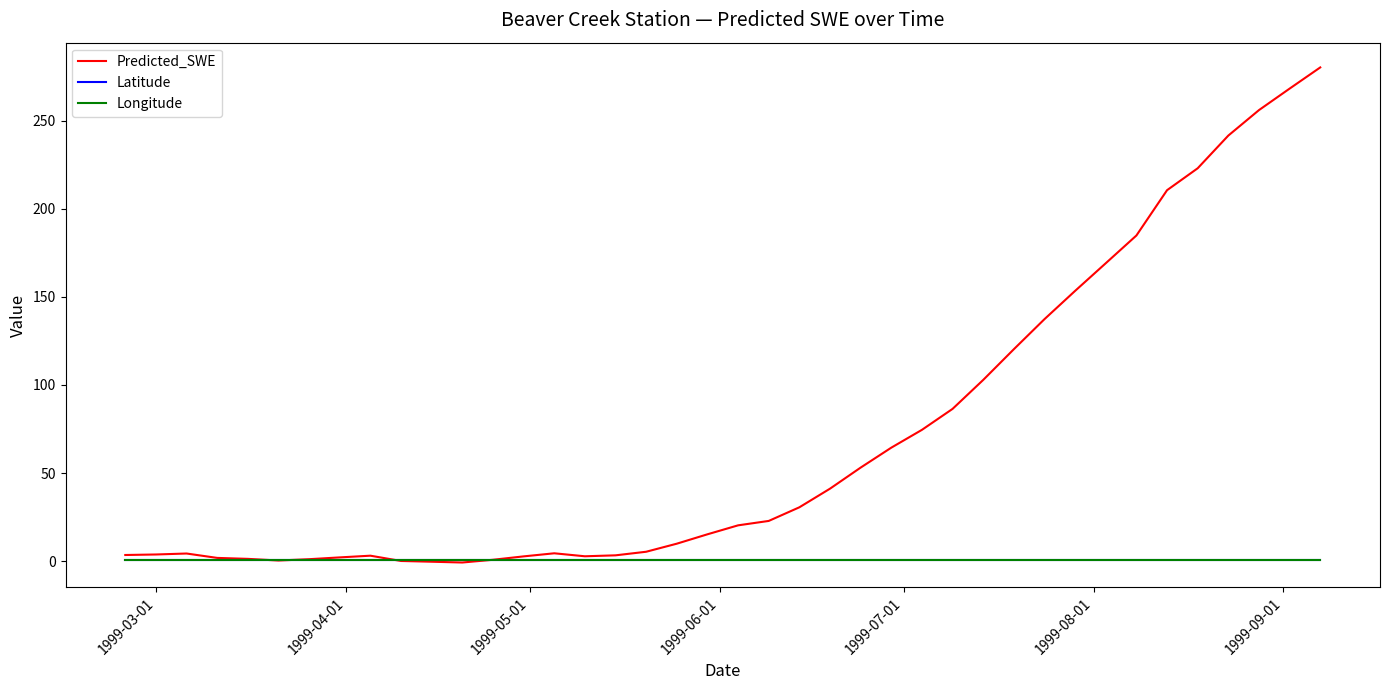

What is the maximum value shown in the chart?

280.3